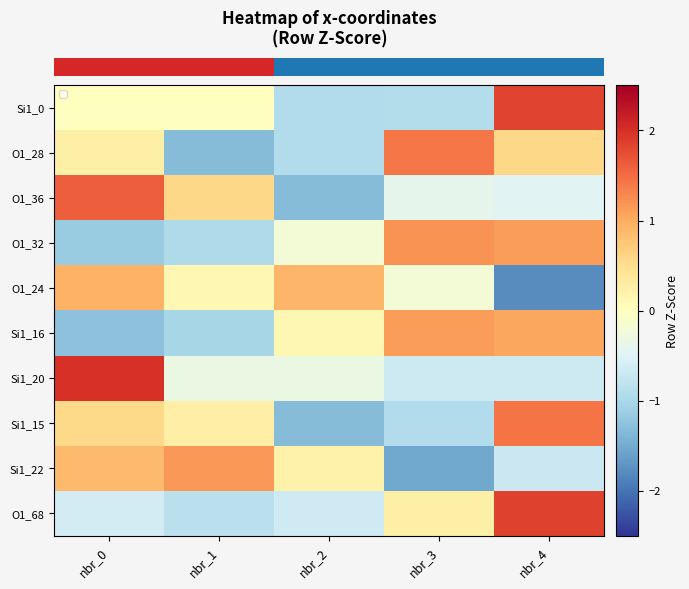

Count the number of data series in this chart.

10